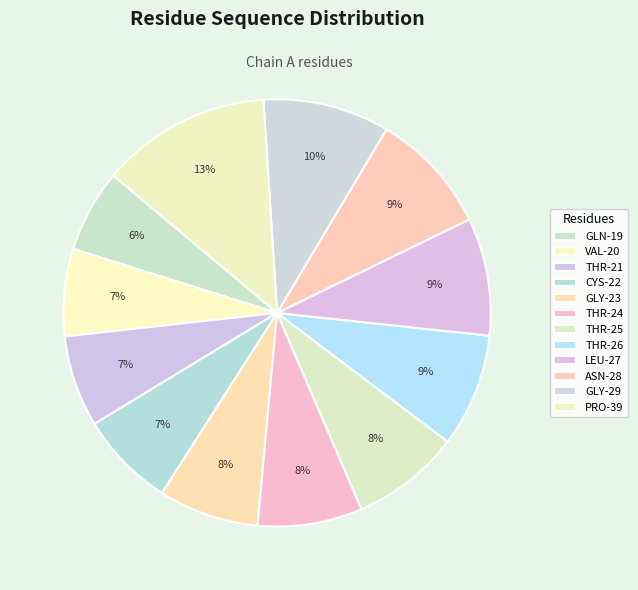

Does THR-25 account for over 50% of the chart?

No